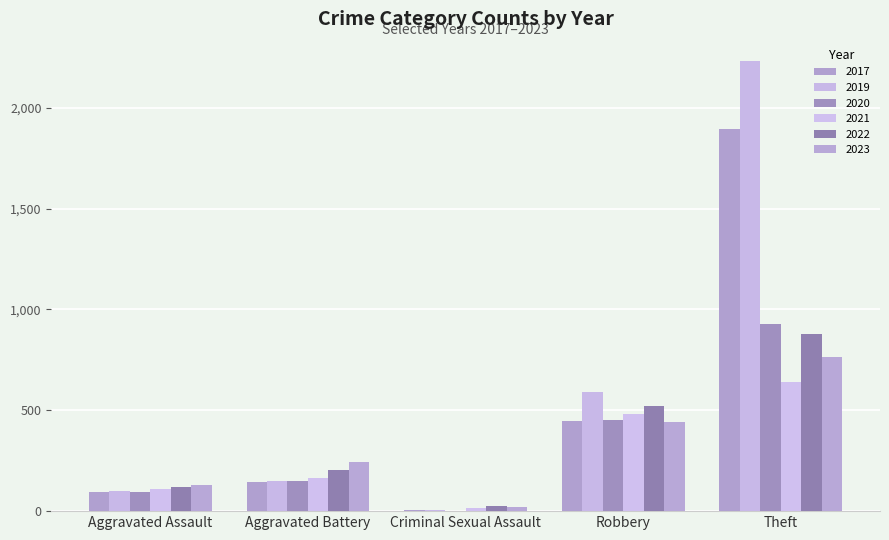

How many categories are shown in the chart?

5